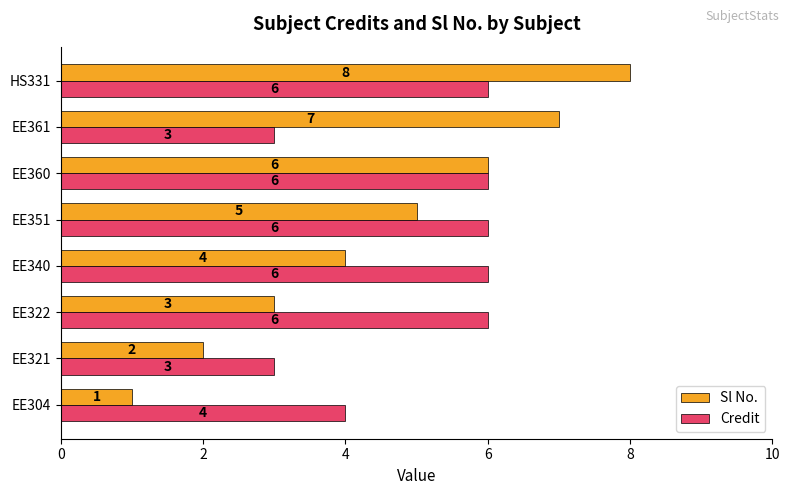

Is it true that Sl No. equals 2 at HS331?

False